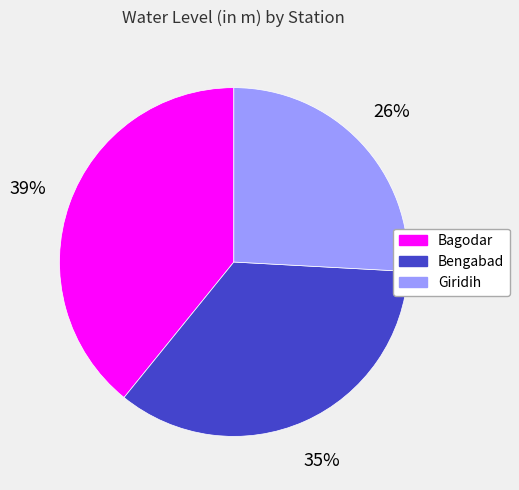

What percentage is the Giridih slice, to the nearest percent?

26%